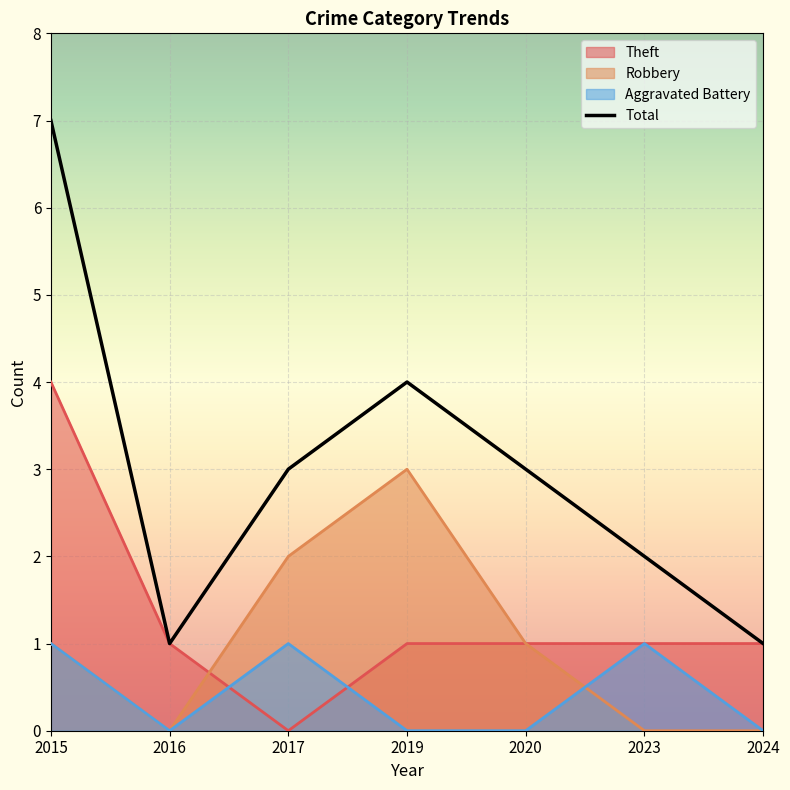

At which label does the data first exceed 3?

2015